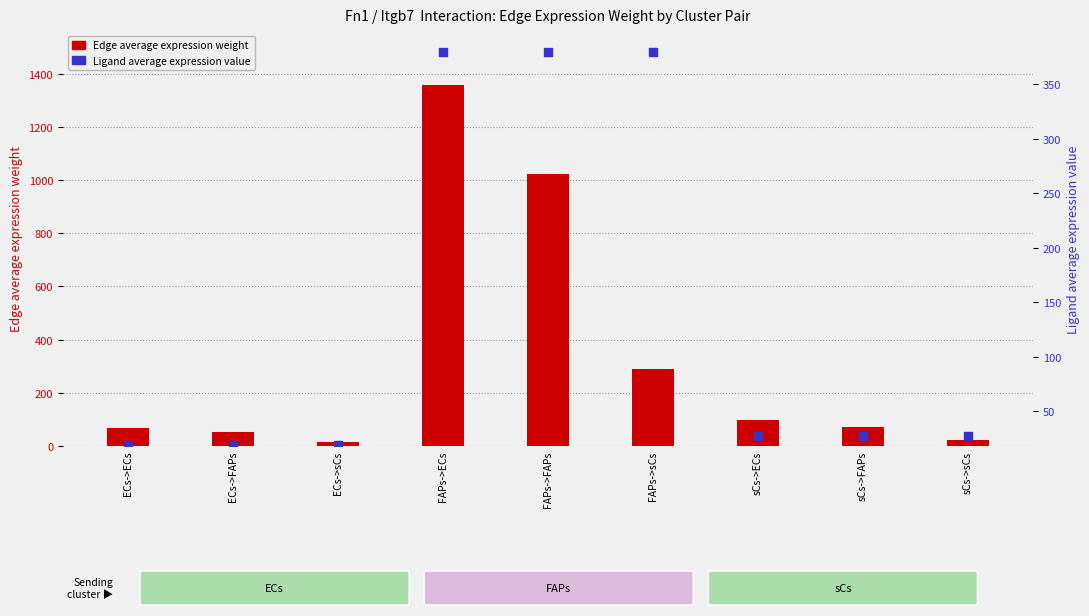

What are all the series names shown in the legend?

Edge average expression weight, Ligand average expression value